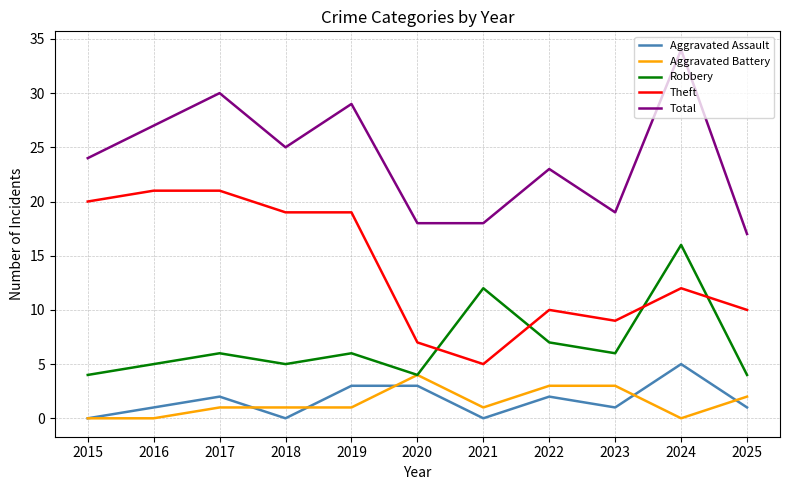

What is the sum of the Aggravated Assault values at 2021 and 2017?

2